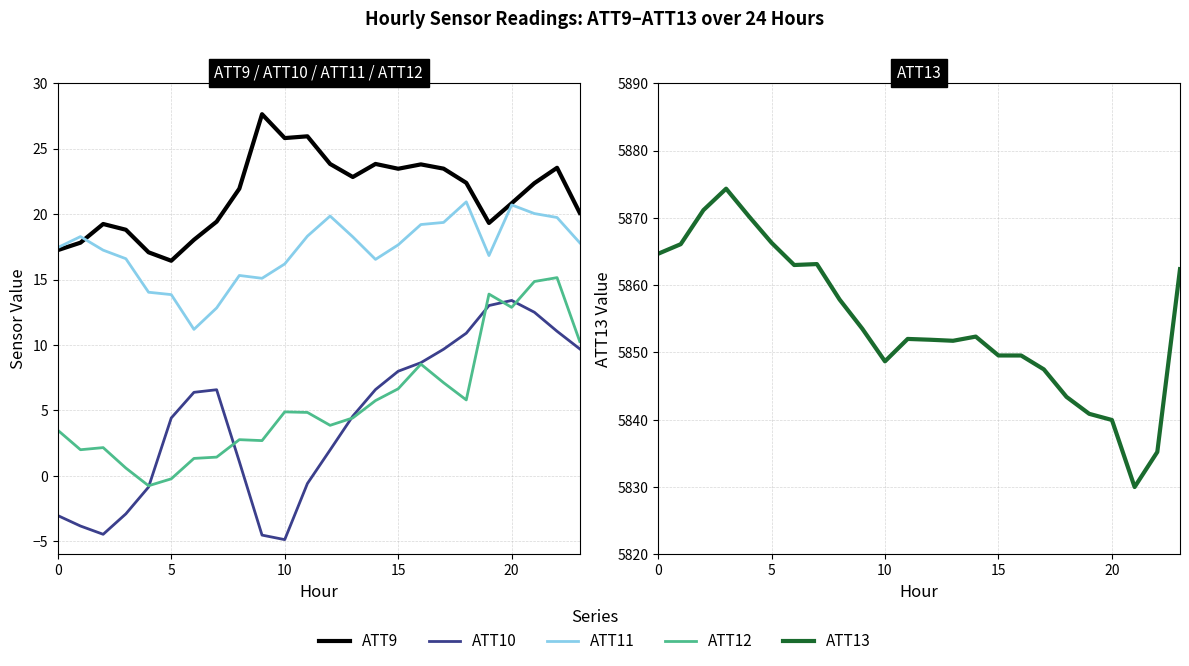

What is the label of the 17th point from the right?

7